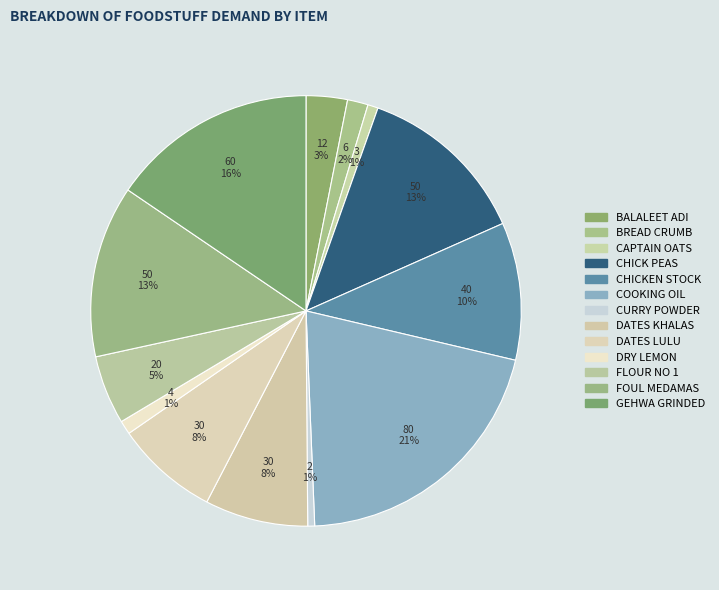

Count the number of slices in the pie.

13